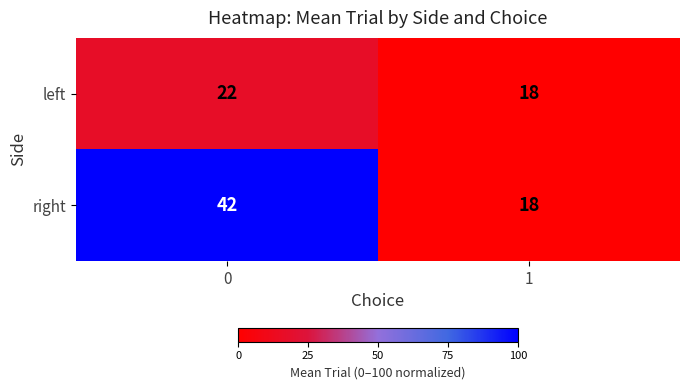

What is the difference between the left values at 0 and 1?

4